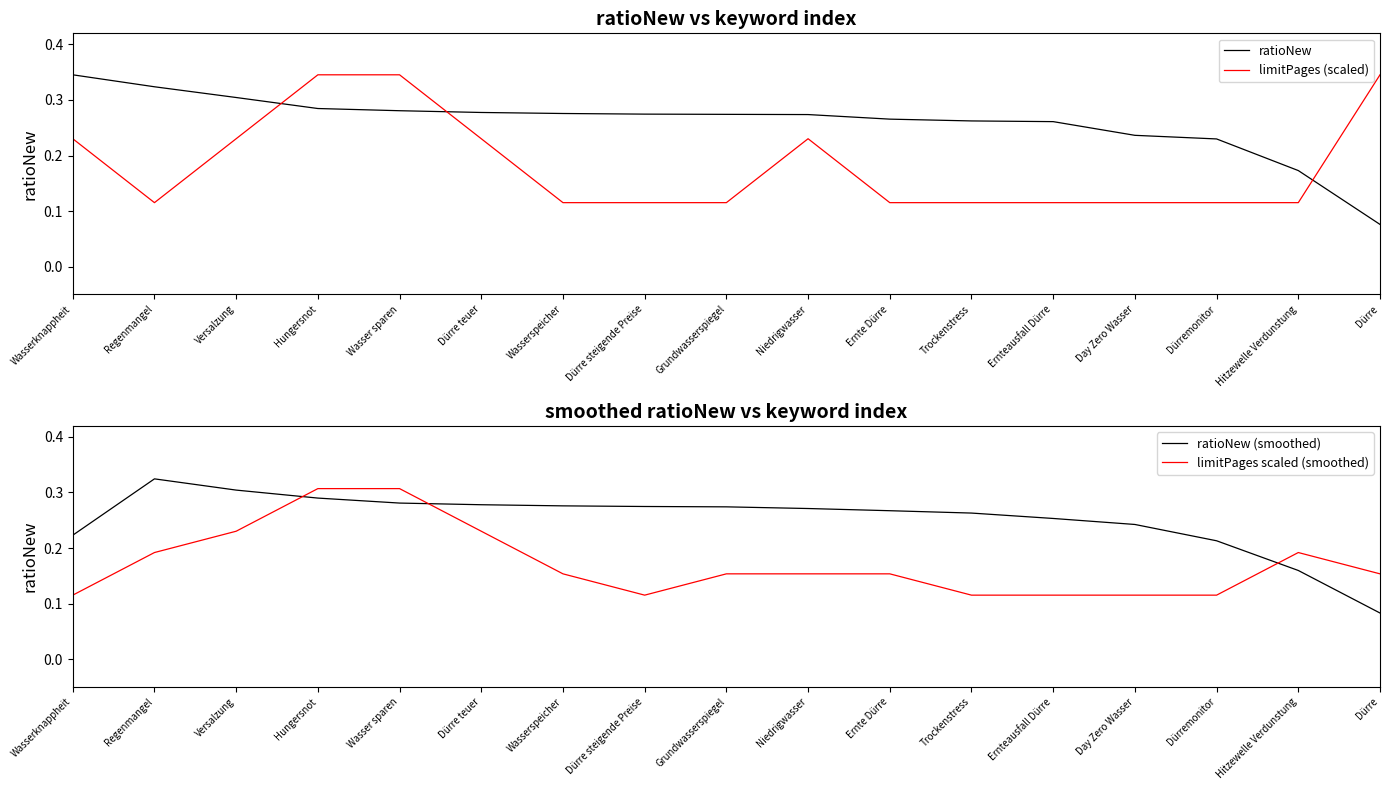

Where is the first local minimum for limitPages scaled (smoothed)?

Dürre steigende Preise